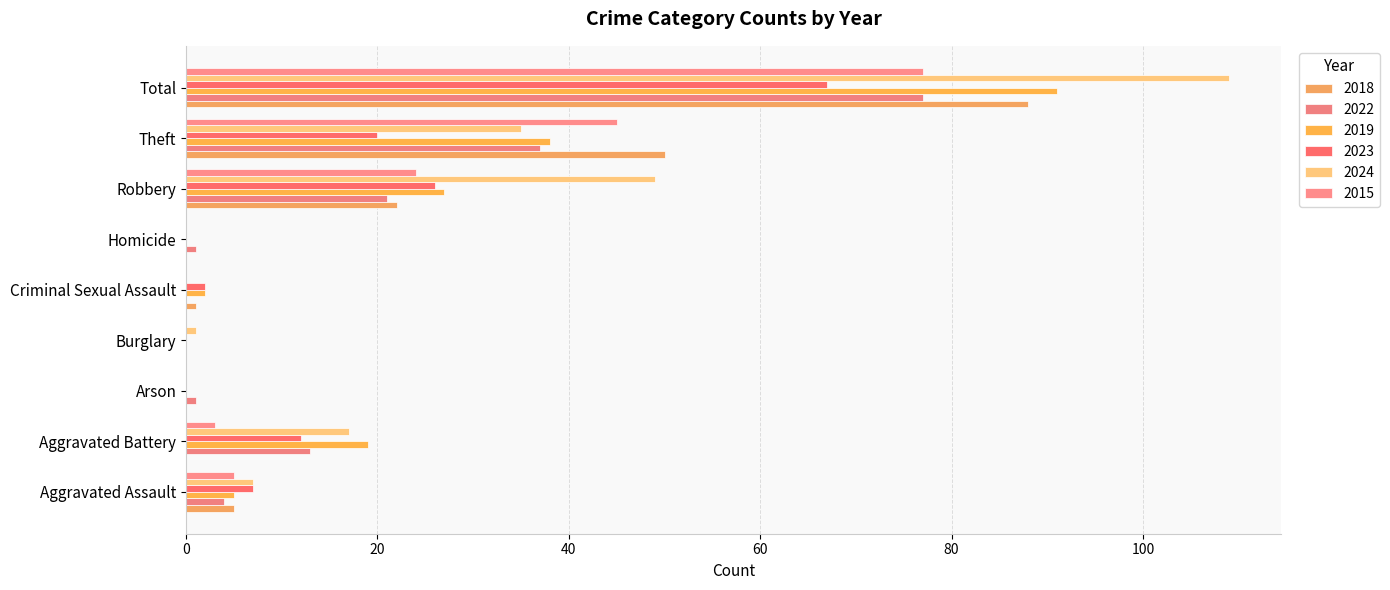

How many distinct data groups are displayed?

6